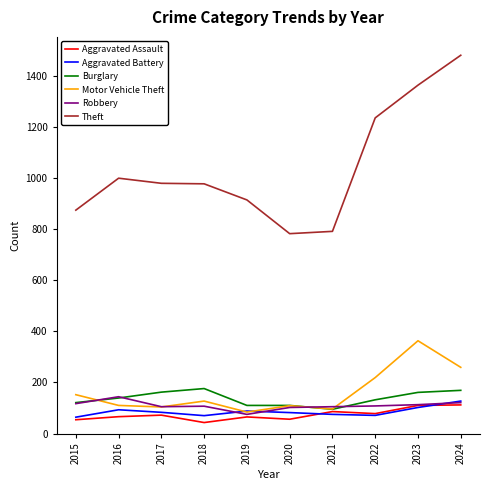

Which series has the largest total across all categories?

Theft